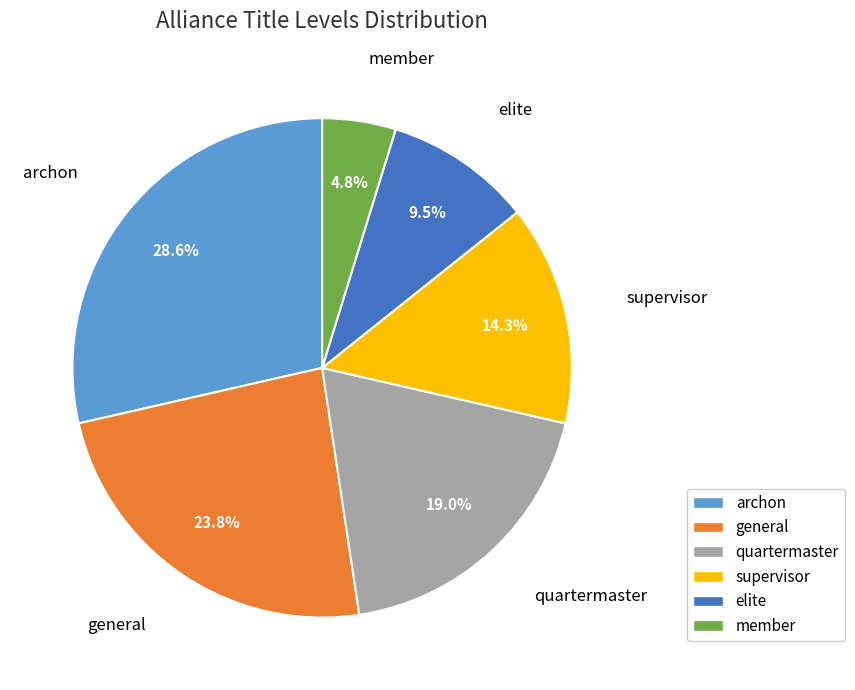

Count the number of slices in the pie.

6